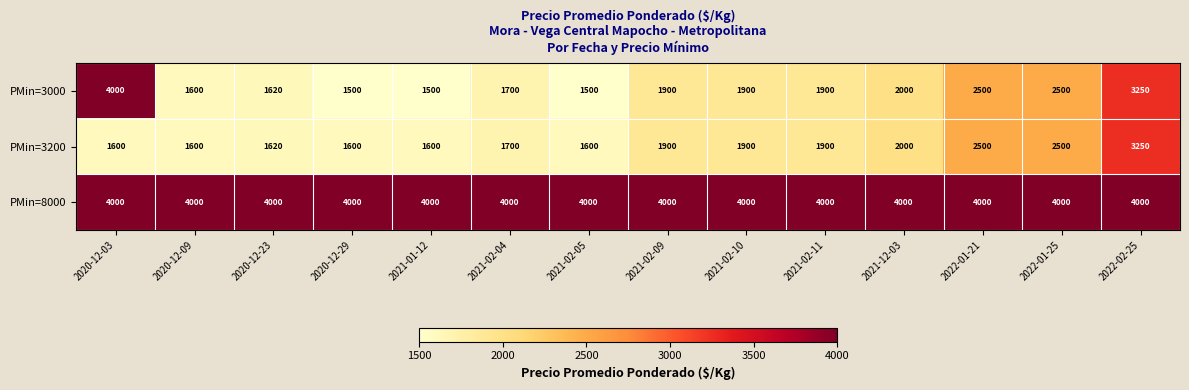

What value does the PMin=3000 series have at 2020-12-23, to the nearest 100?

1600